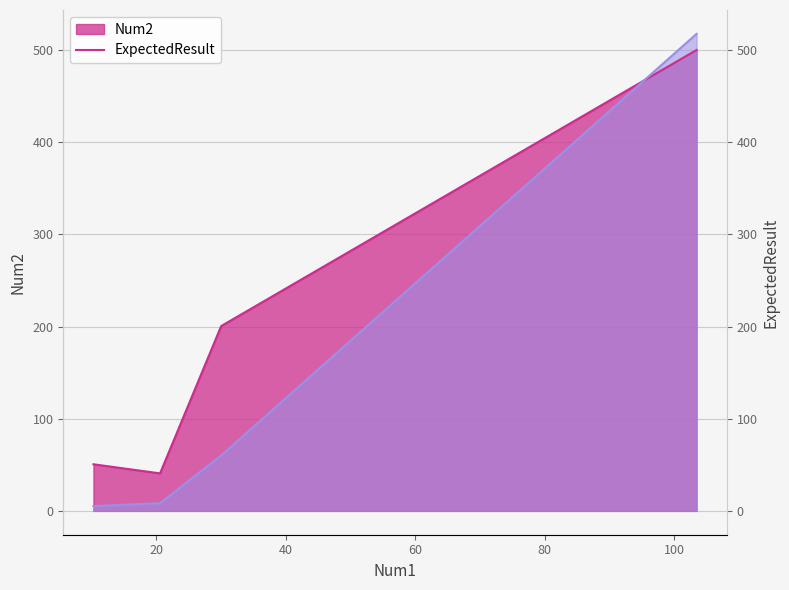

At which label does ExpectedResult reach its minimum?

10.25